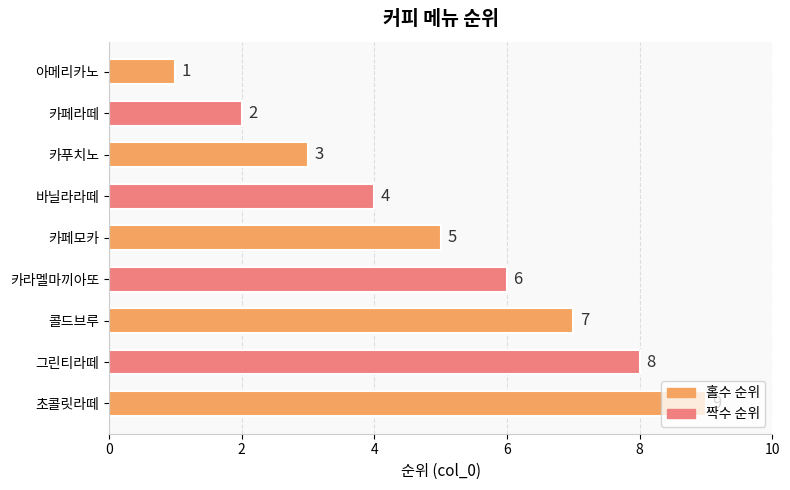

What is the label of the 3rd bar from the top?

카푸치노